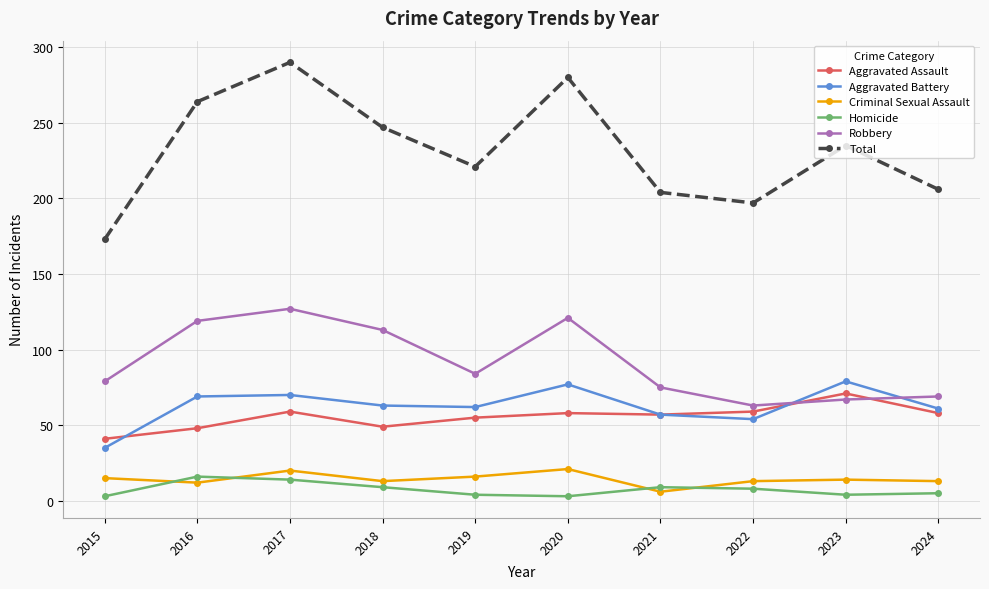

What is the value of the Homicide point at the 8th from the left?

8